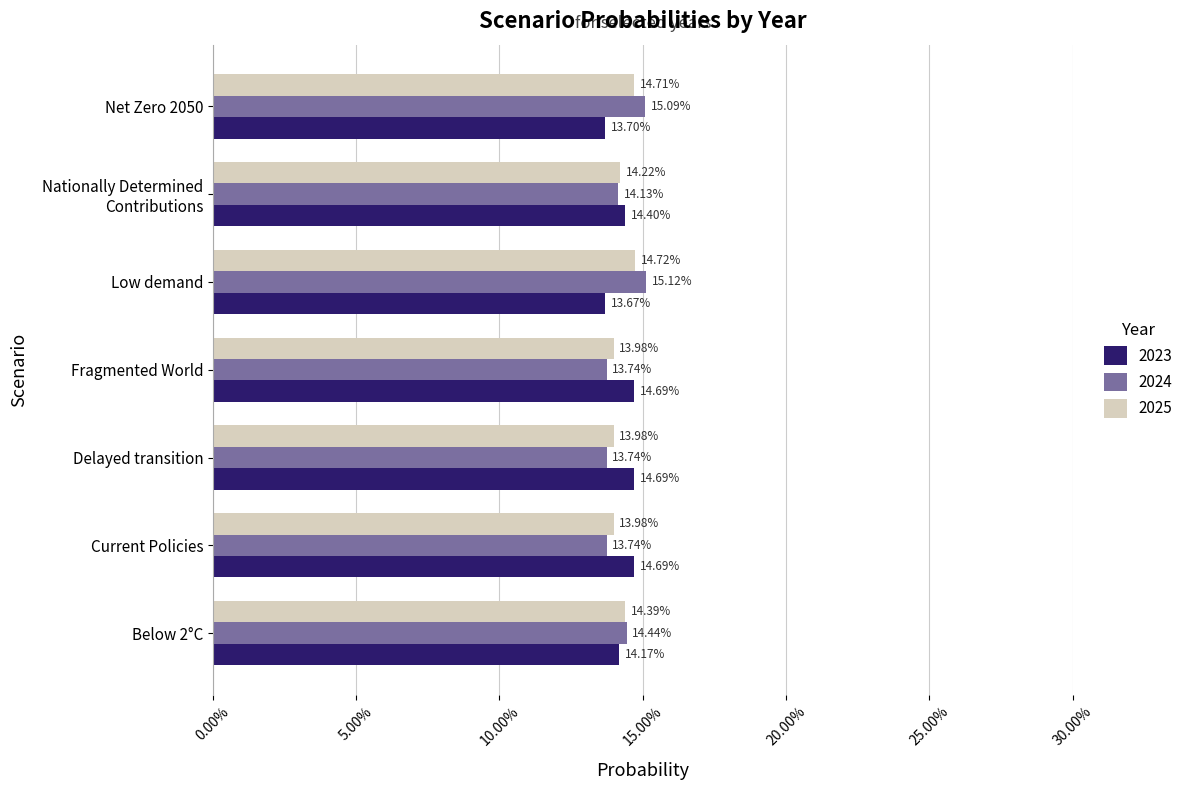

What position from the left is Net Zero 2050?

7